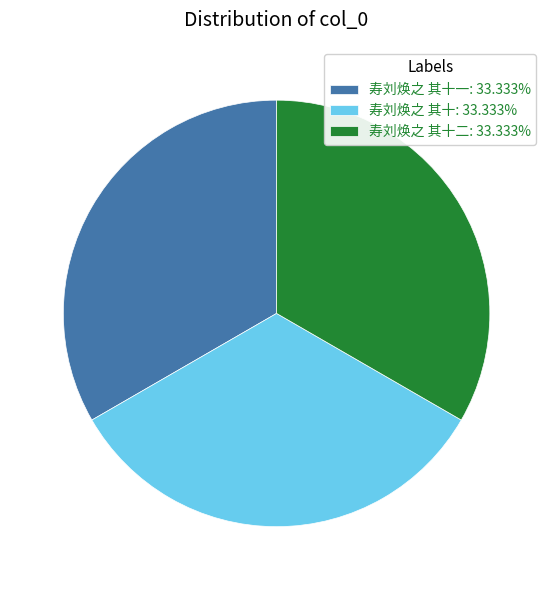

Approximately how many times larger is the value at 寿刘焕之 其十一: 33.333% compared to 寿刘焕之 其十二: 33.333%?

1.0